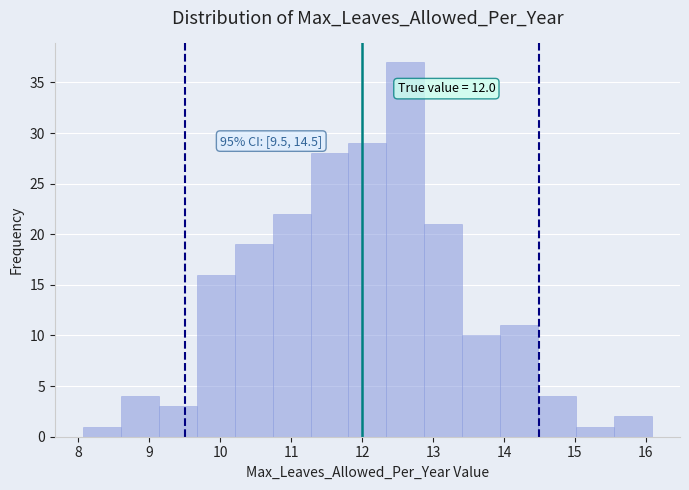

Over which range of the x-axis is the bar tallest?

12.3 to 12.9